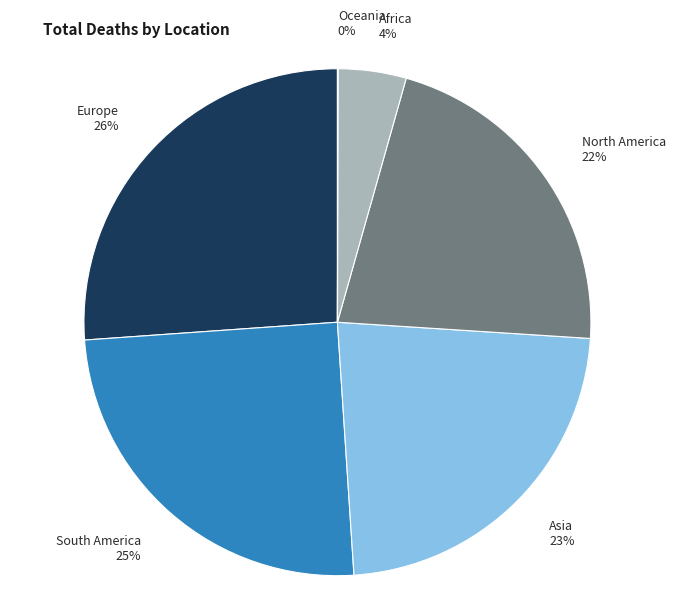

To the nearest percent, what portion does Africa represent?

4%